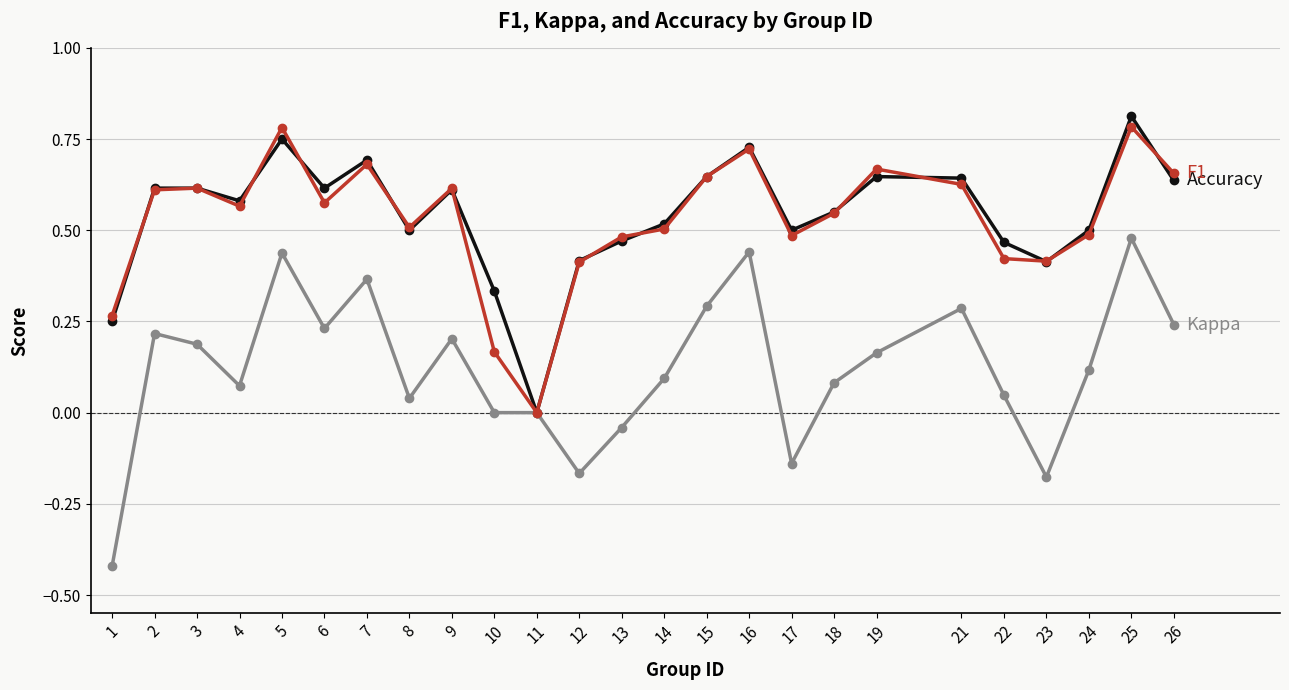

At which category is the sum across all series the highest?

25